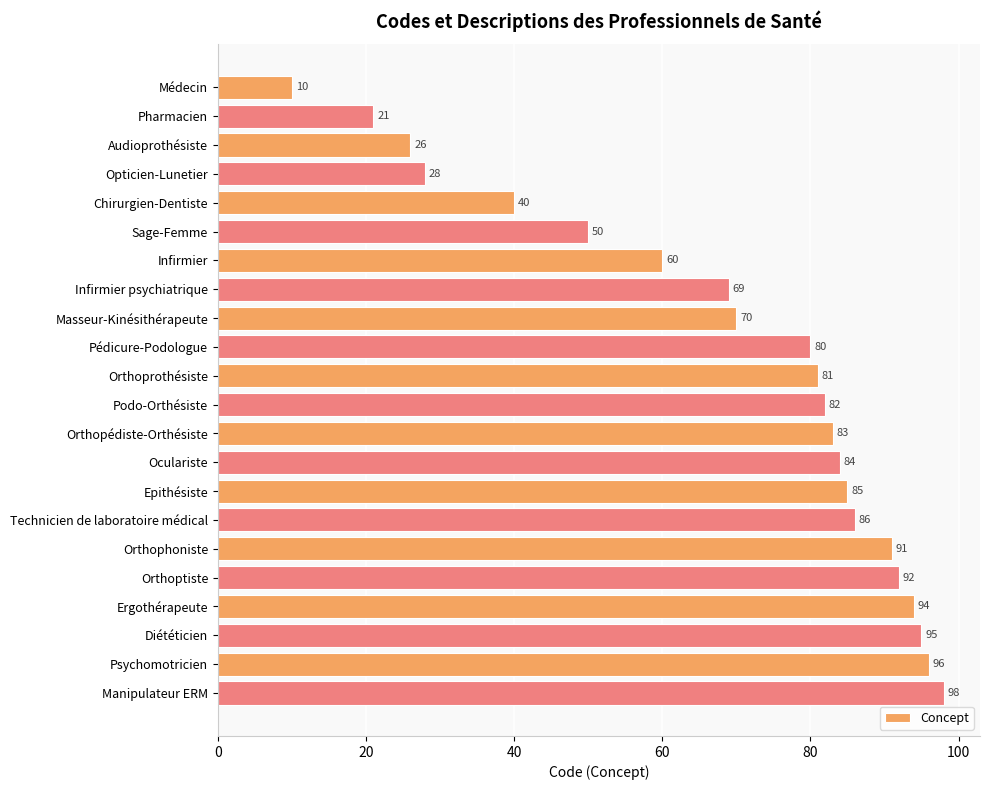

What is the change in value from Chirurgien-Dentiste to Epithésiste?

+45